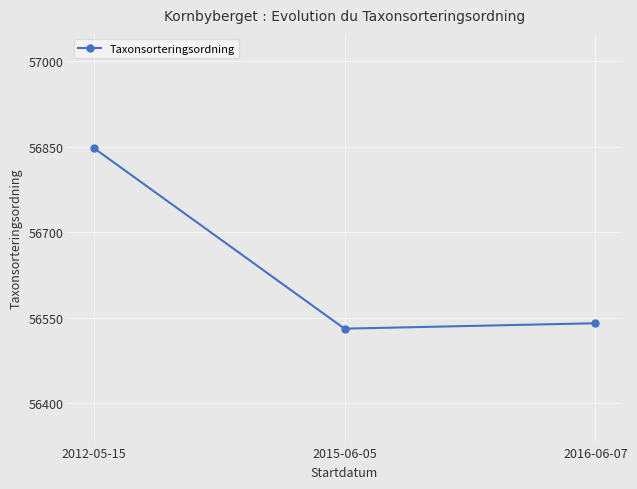

What is the approximate value at 2012-05-15?

56848.0